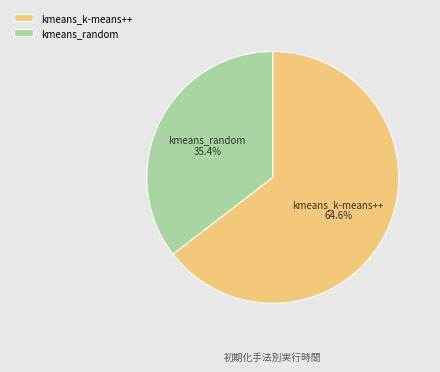

Between kmeans_k-means++ and kmeans_random, which is larger?

kmeans_k-means++